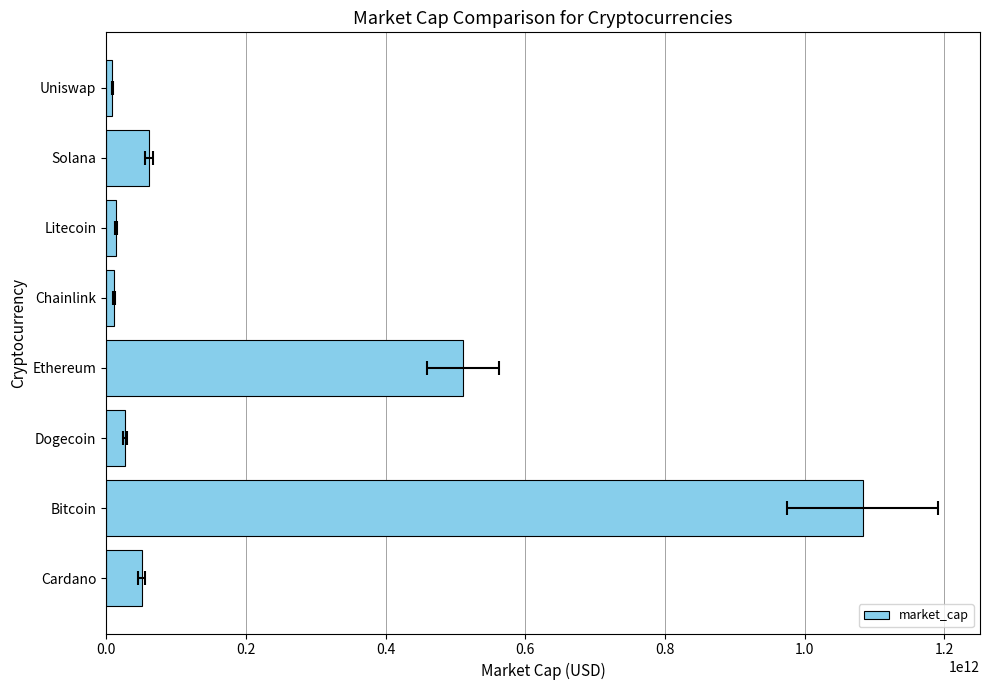

How many bars are there in total?

8